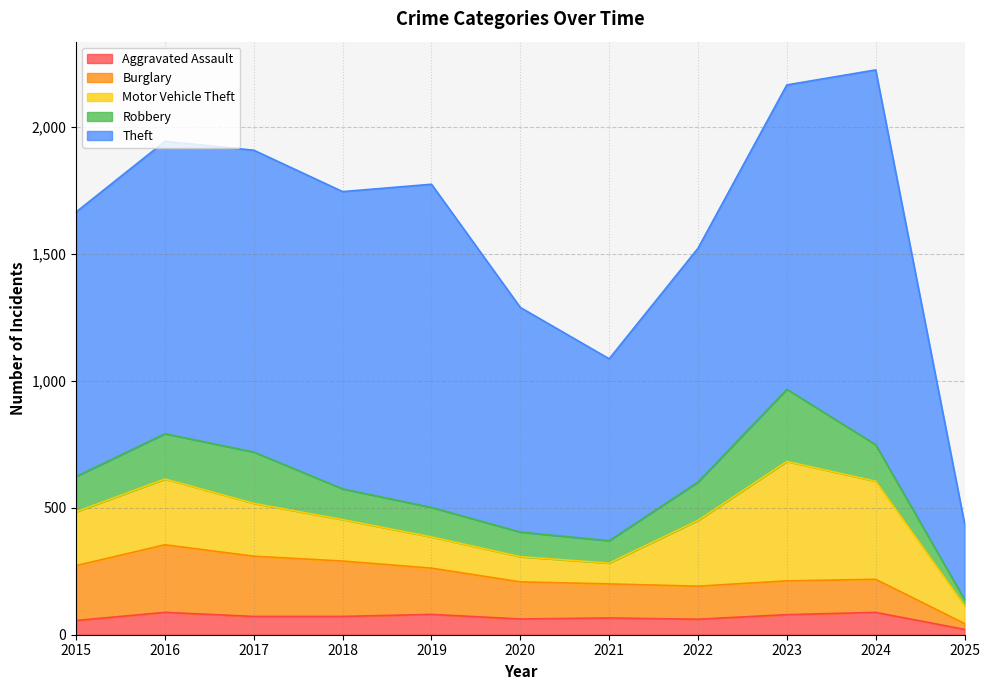

True or false: Robbery and Theft intersect in this chart.

False